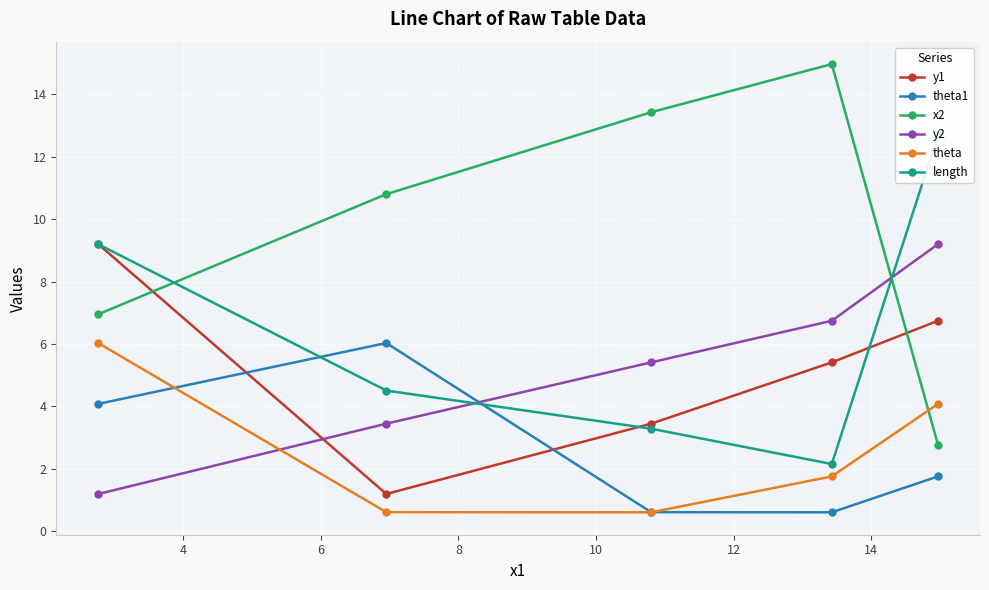

What is the greatest value displayed?

15.0